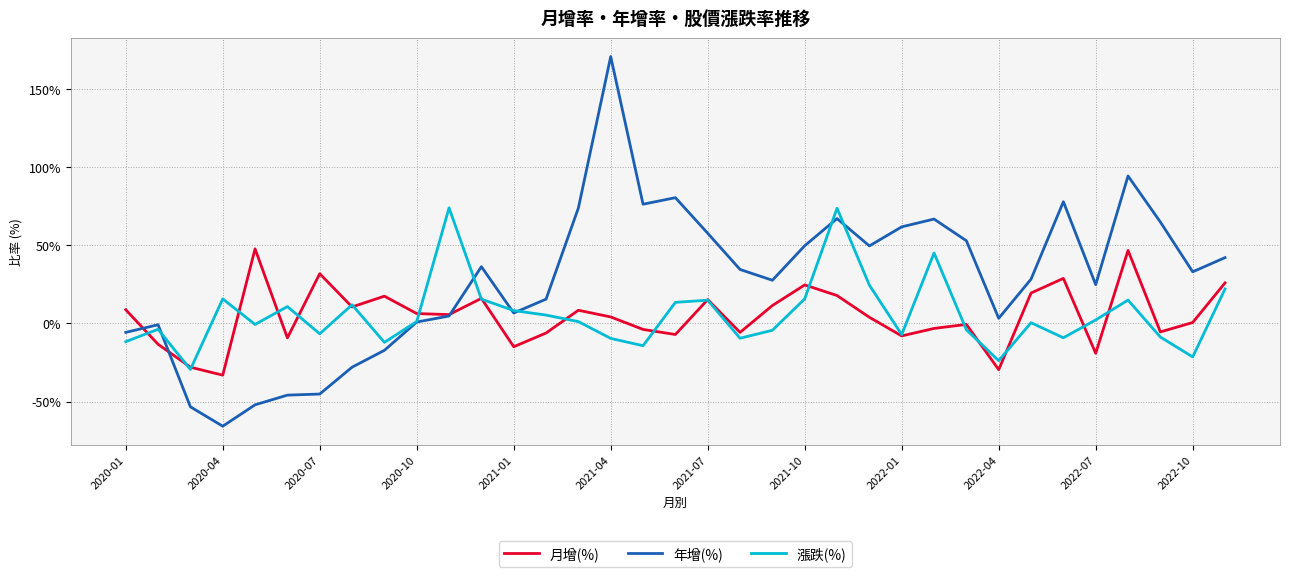

Which series has the largest range (max minus min)?

年增(%)